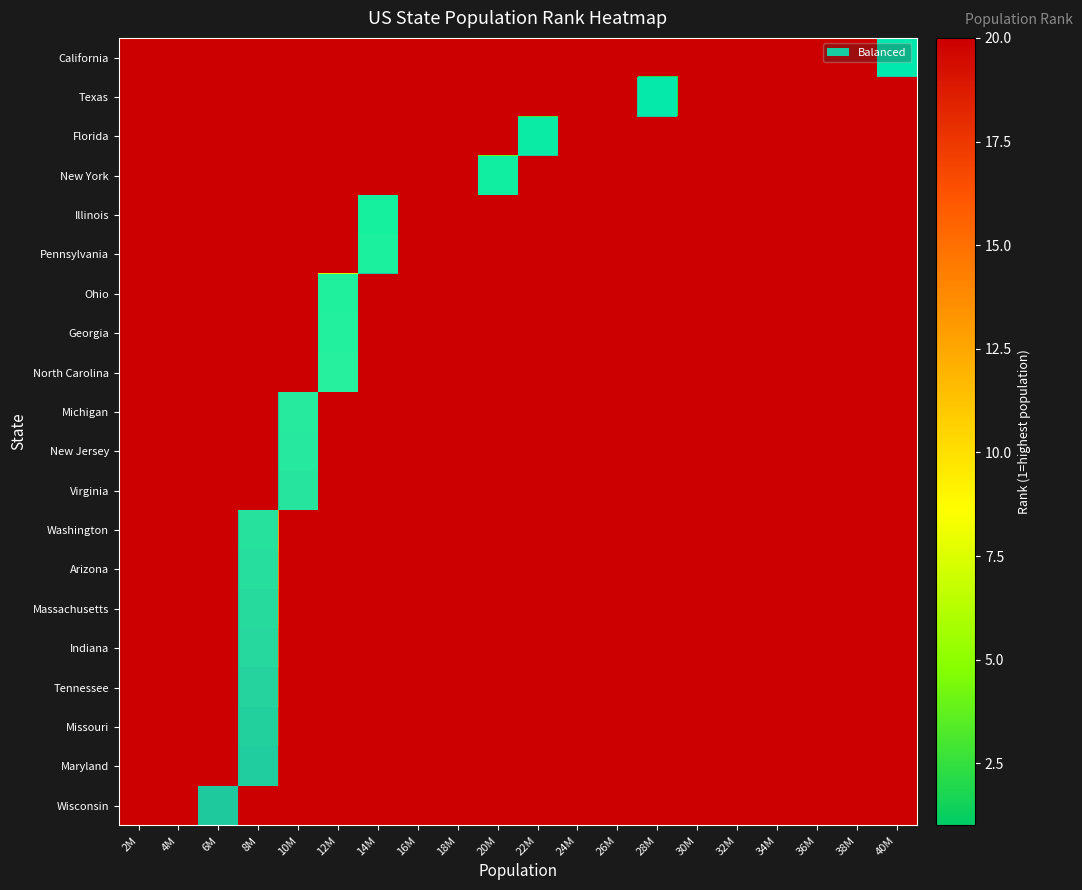

Reading left to right, what are all the values shown in this chart?

California: 2M=25	4M=25	6M=25	8M=25	10M=25	12M=25	14M=25	16M=25	18M=25	20M=25	22M=25	24M=25	26M=25	28M=25	30M=25	32M=25	34M=25	36M=25	38M=25	40M=1
Texas: 2M=25	4M=25	6M=25	8M=25	10M=25	12M=25	14M=25	16M=25	18M=25	20M=25	22M=25	24M=25	26M=25	28M=2	30M=25	32M=25	34M=25	36M=25	38M=25	40M=25
Florida: 2M=25	4M=25	6M=25	8M=25	10M=25	12M=25	14M=25	16M=25	18M=25	20M=25	22M=3	24M=25	26M=25	28M=25	30M=25	32M=25	34M=25	36M=25	38M=25	40M=25
New York: 2M=25	4M=25	6M=25	8M=25	10M=25	12M=25	14M=25	16M=25	18M=25	20M=4	22M=25	24M=25	26M=25	28M=25	30M=25	32M=25	34M=25	36M=25	38M=25	40M=25
Illinois: 2M=25	4M=25	6M=25	8M=25	10M=25	12M=25	14M=5	16M=25	18M=25	20M=25	22M=25	24M=25	26M=25	28M=25	30M=25	32M=25	34M=25	36M=25	38M=25	40M=25
Pennsylvania: 2M=25	4M=25	6M=25	8M=25	10M=25	12M=25	14M=6	16M=25	18M=25	20M=25	22M=25	24M=25	26M=25	28M=25	30M=25	32M=25	34M=25	36M=25	38M=25	40M=25
Ohio: 2M=25	4M=25	6M=25	8M=25	10M=25	12M=7	14M=25	16M=25	18M=25	20M=25	22M=25	24M=25	26M=25	28M=25	30M=25	32M=25	34M=25	36M=25	38M=25	40M=25
Georgia: 2M=25	4M=25	6M=25	8M=25	10M=25	12M=8	14M=25	16M=25	18M=25	20M=25	22M=25	24M=25	26M=25	28M=25	30M=25	32M=25	34M=25	36M=25	38M=25	40M=25
North Carolina: 2M=25	4M=25	6M=25	8M=25	10M=25	12M=9	14M=25	16M=25	18M=25	20M=25	22M=25	24M=25	26M=25	28M=25	30M=25	32M=25	34M=25	36M=25	38M=25	40M=25
Michigan: 2M=25	4M=25	6M=25	8M=25	10M=10	12M=25	14M=25	16M=25	18M=25	20M=25	22M=25	24M=25	26M=25	28M=25	30M=25	32M=25	34M=25	36M=25	38M=25	40M=25
New Jersey: 2M=25	4M=25	6M=25	8M=25	10M=11	12M=25	14M=25	16M=25	18M=25	20M=25	22M=25	24M=25	26M=25	28M=25	30M=25	32M=25	34M=25	36M=25	38M=25	40M=25
Virginia: 2M=25	4M=25	6M=25	8M=25	10M=12	12M=25	14M=25	16M=25	18M=25	20M=25	22M=25	24M=25	26M=25	28M=25	30M=25	32M=25	34M=25	36M=25	38M=25	40M=25
Washington: 2M=25	4M=25	6M=25	8M=13	10M=25	12M=25	14M=25	16M=25	18M=25	20M=25	22M=25	24M=25	26M=25	28M=25	30M=25	32M=25	34M=25	36M=25	38M=25	40M=25
Arizona: 2M=25	4M=25	6M=25	8M=14	10M=25	12M=25	14M=25	16M=25	18M=25	20M=25	22M=25	24M=25	26M=25	28M=25	30M=25	32M=25	34M=25	36M=25	38M=25	40M=25
Massachusetts: 2M=25	4M=25	6M=25	8M=15	10M=25	12M=25	14M=25	16M=25	18M=25	20M=25	22M=25	24M=25	26M=25	28M=25	30M=25	32M=25	34M=25	36M=25	38M=25	40M=25
Indiana: 2M=25	4M=25	6M=25	8M=16	10M=25	12M=25	14M=25	16M=25	18M=25	20M=25	22M=25	24M=25	26M=25	28M=25	30M=25	32M=25	34M=25	36M=25	38M=25	40M=25
Tennessee: 2M=25	4M=25	6M=25	8M=17	10M=25	12M=25	14M=25	16M=25	18M=25	20M=25	22M=25	24M=25	26M=25	28M=25	30M=25	32M=25	34M=25	36M=25	38M=25	40M=25
Missouri: 2M=25	4M=25	6M=25	8M=18	10M=25	12M=25	14M=25	16M=25	18M=25	20M=25	22M=25	24M=25	26M=25	28M=25	30M=25	32M=25	34M=25	36M=25	38M=25	40M=25
Maryland: 2M=25	4M=25	6M=25	8M=19	10M=25	12M=25	14M=25	16M=25	18M=25	20M=25	22M=25	24M=25	26M=25	28M=25	30M=25	32M=25	34M=25	36M=25	38M=25	40M=25
Wisconsin: 2M=25	4M=25	6M=20	8M=25	10M=25	12M=25	14M=25	16M=25	18M=25	20M=25	22M=25	24M=25	26M=25	28M=25	30M=25	32M=25	34M=25	36M=25	38M=25	40M=25